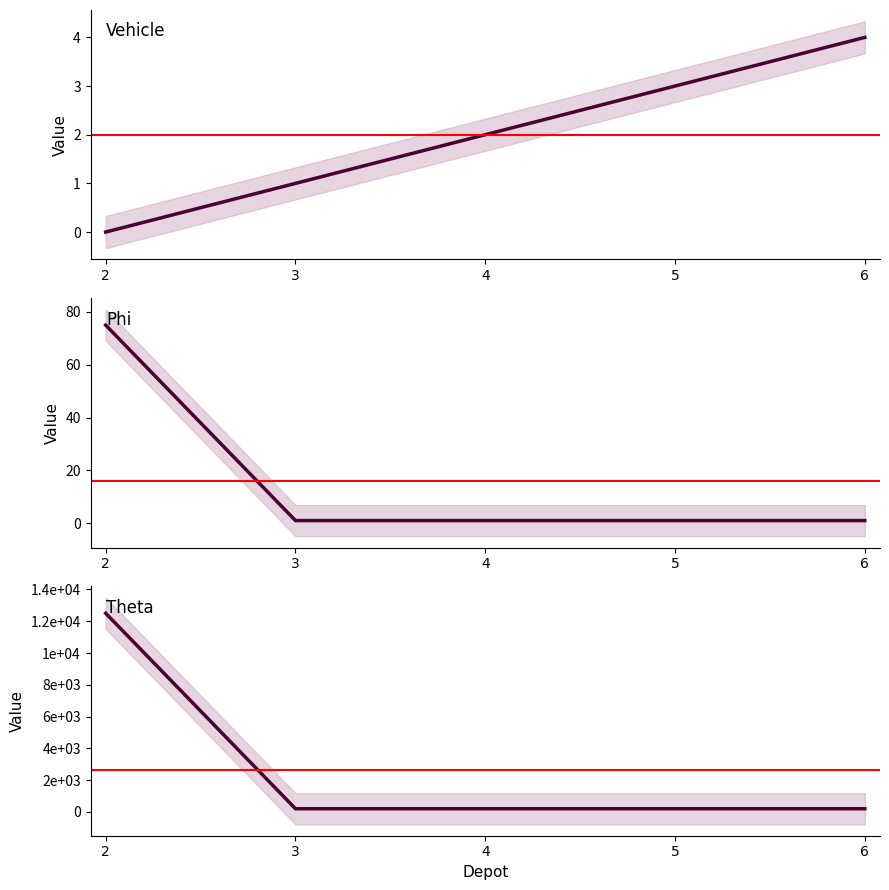

What is the value of the Vehicle point at the 2nd from the left?

1